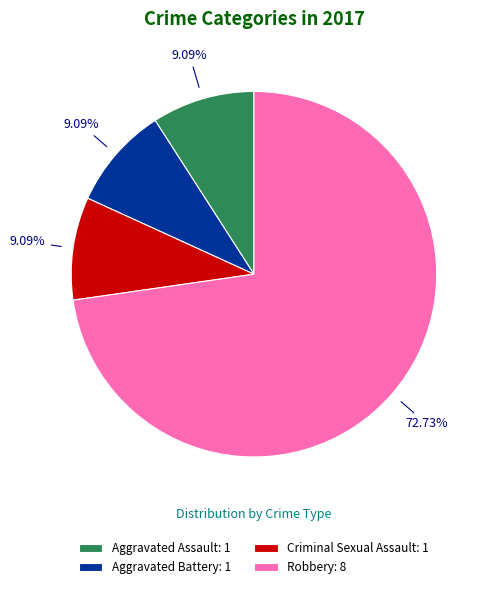

What percentage is NOT represented by Aggravated Assault?

90.9%